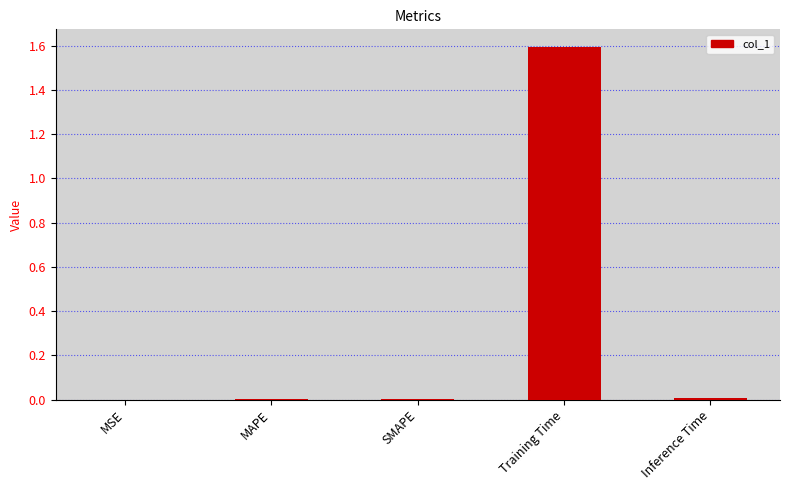

What is the change in value from SMAPE to Training Time?

+1.6